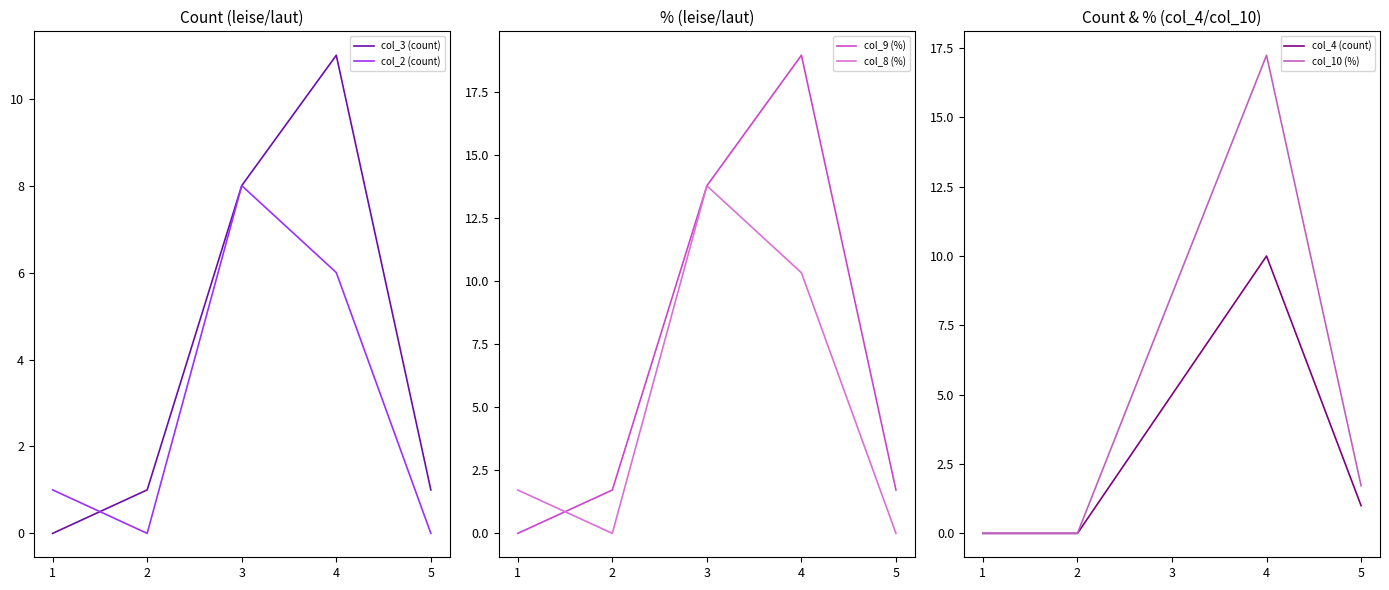

Reading left to right, extract all data points from this chart.

col_3 (count): 0.0	1.0	8.0	11.0	1.0
col_2 (count): 1.0	0.0	8.0	6.0	0.0
col_9 (%): 0.0	1.7	13.8	19.0	1.7
col_8 (%): 1.7	0.0	13.8	10.3	0.0
col_4 (count): 0.0	0.0	5.0	10.0	1.0
col_10 (%): 0.0	0.0	8.6	17.2	1.7